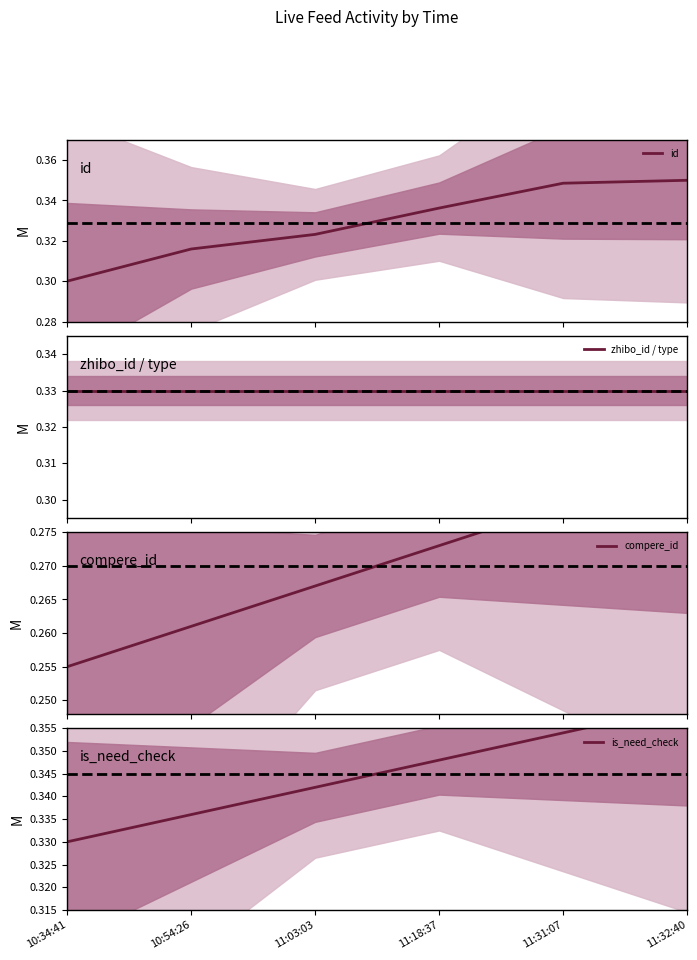

Read the zhibo_id / type value at 10:54:26.

0.3